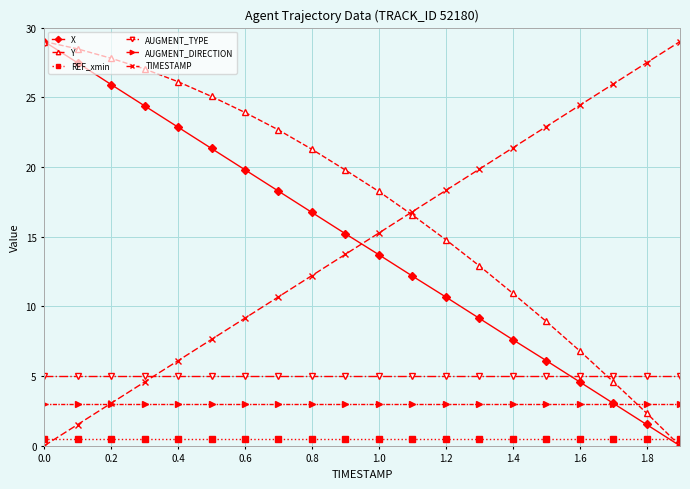

True or false: AUGMENT_TYPE and AUGMENT_DIRECTION cross at least once.

False